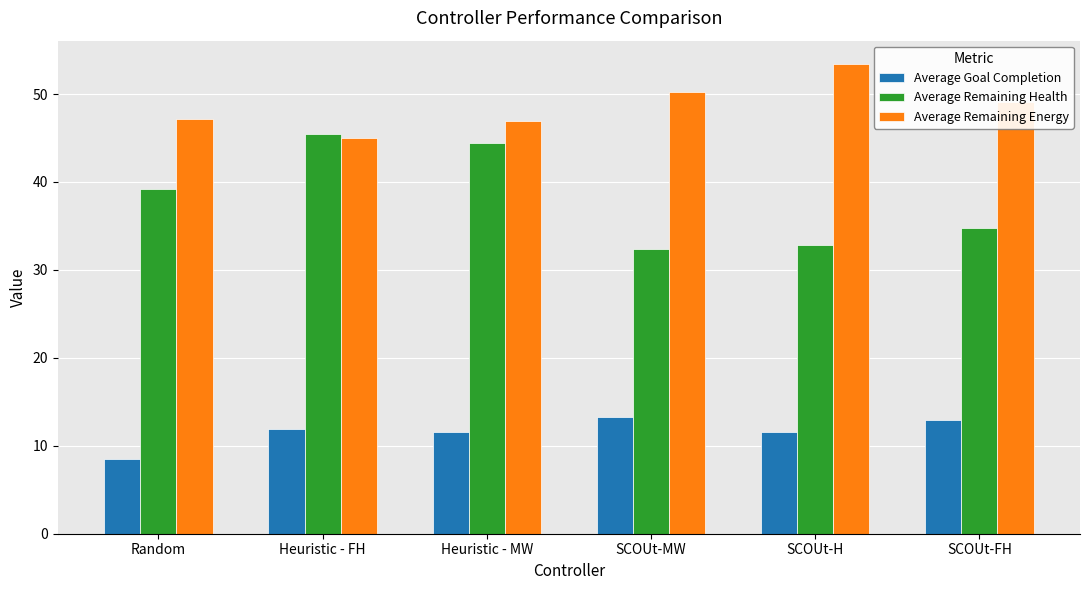

Is the value of Average Remaining Energy at SCOUt-MW greater than the value of Average Remaining Health at SCOUt-MW?

Yes